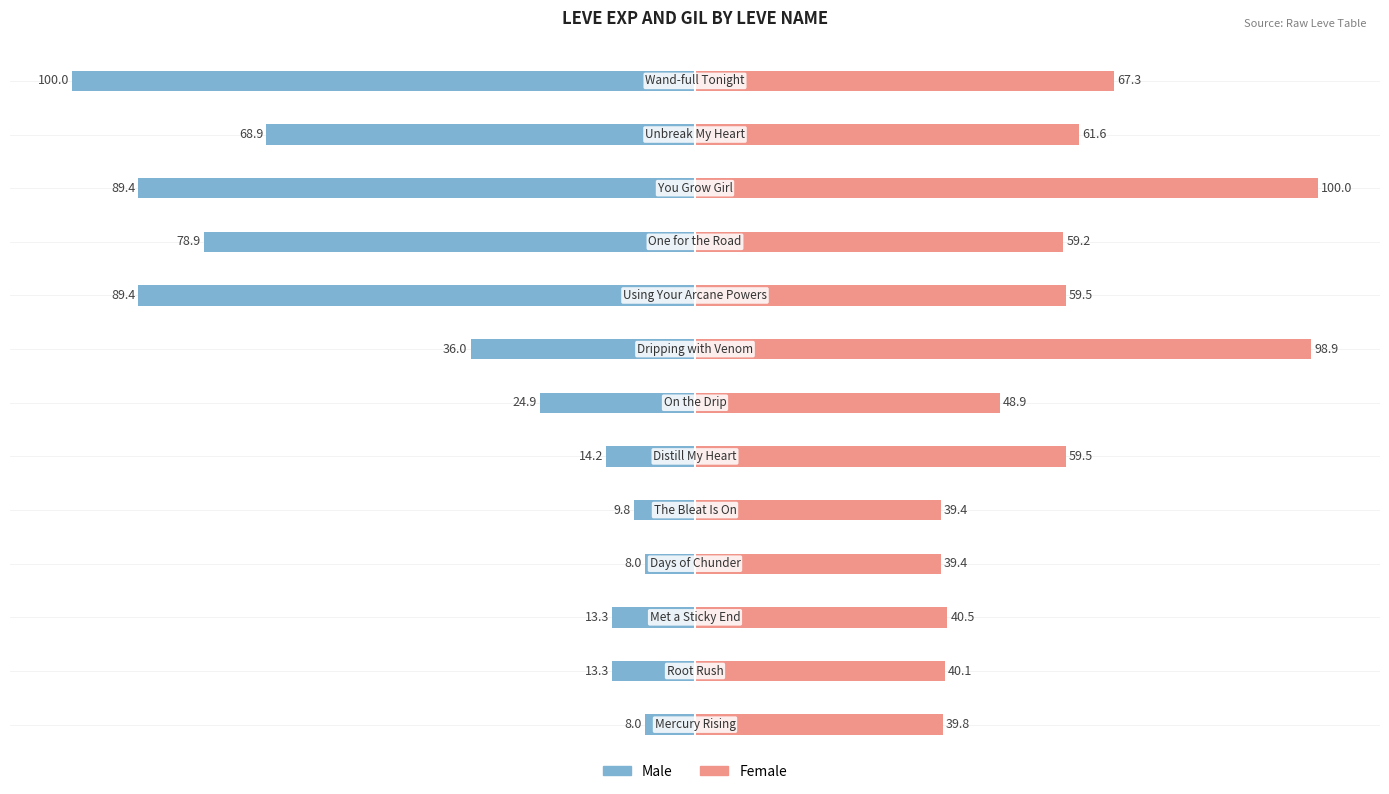

Which series has the widest spread of values?

Male